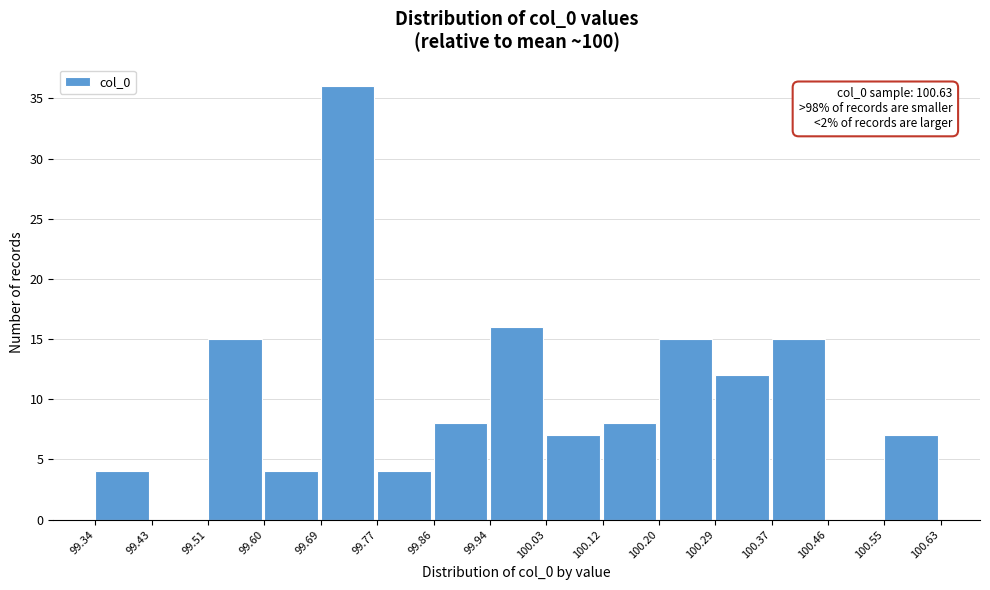

Over which range of the x-axis is the bar tallest?

99.69 to 99.77